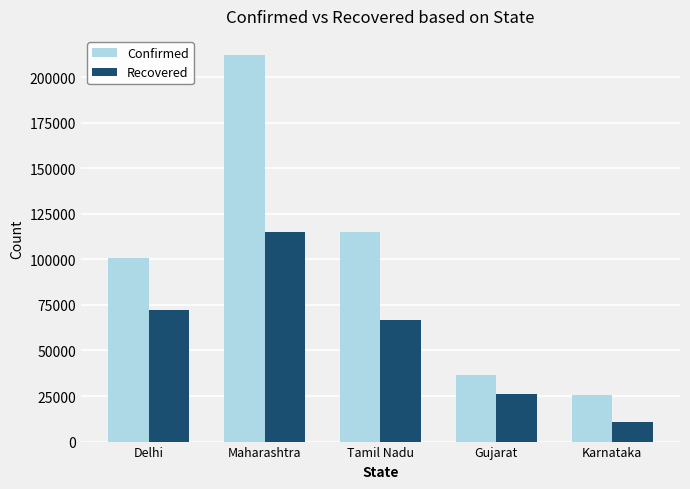

What is the value of the Recovered bar at the 3rd from the left?

66571